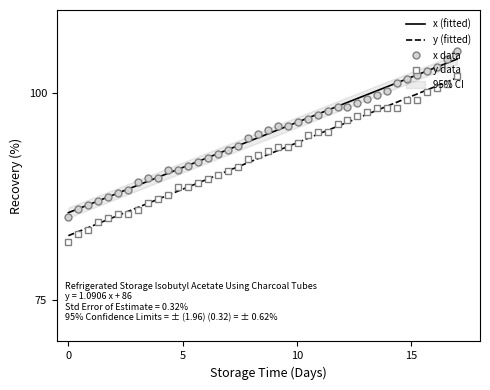

True or false: x has more than 0 interior local peaks.

False